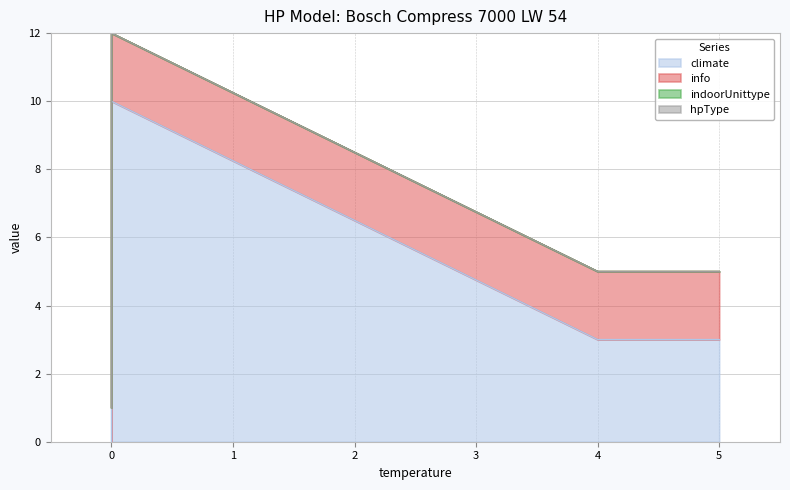

How many lines are shown in the chart?

4